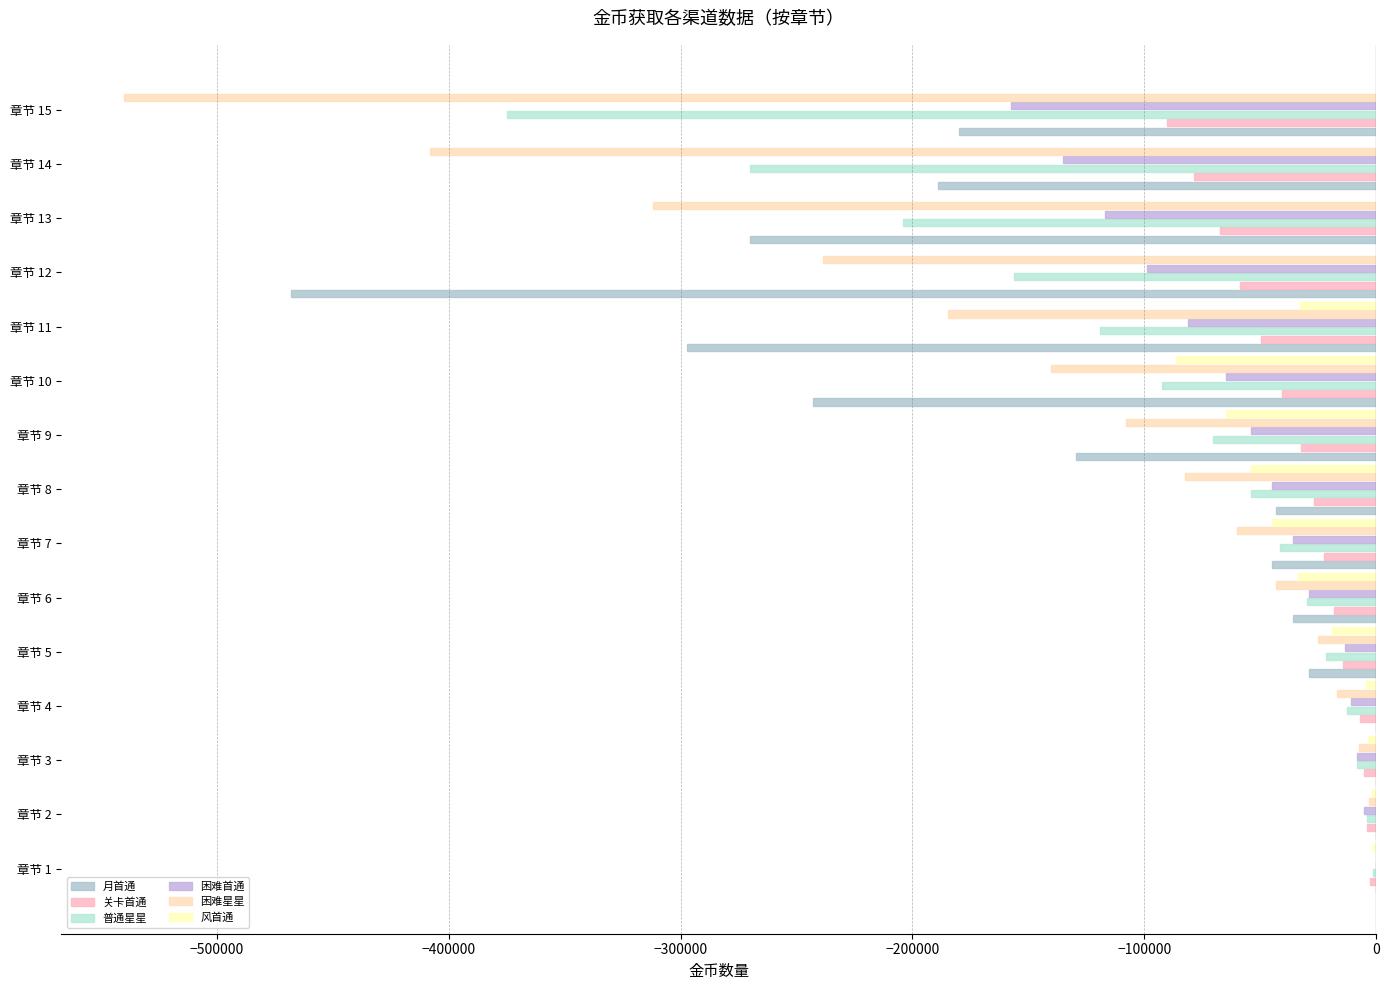

How many data points does each series have?

15